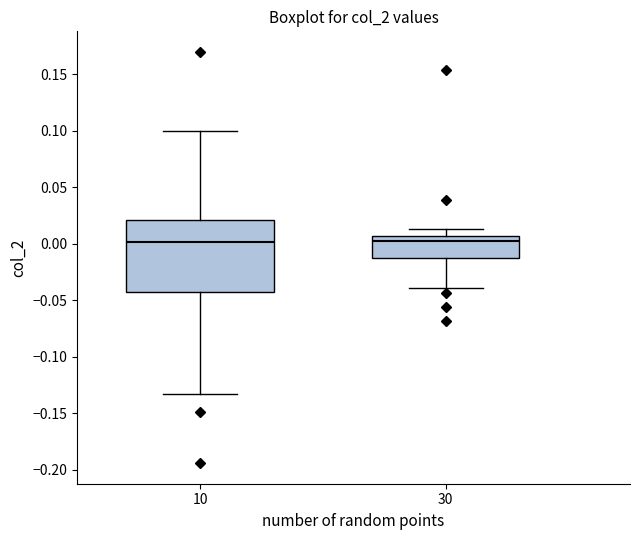

Reading left to right, transcribe this box plot: for each box, give where its median line is, the range the box spans, and where its two whiskers end, as read against the y-axis. The values are not printed on the chart, so give them approximately, as read against the axis.

10: median 0.000, box -0.045 to 0.020, whiskers -0.135 to 0.100
30: median 0.000, box -0.015 to 0.005, whiskers -0.040 to 0.015